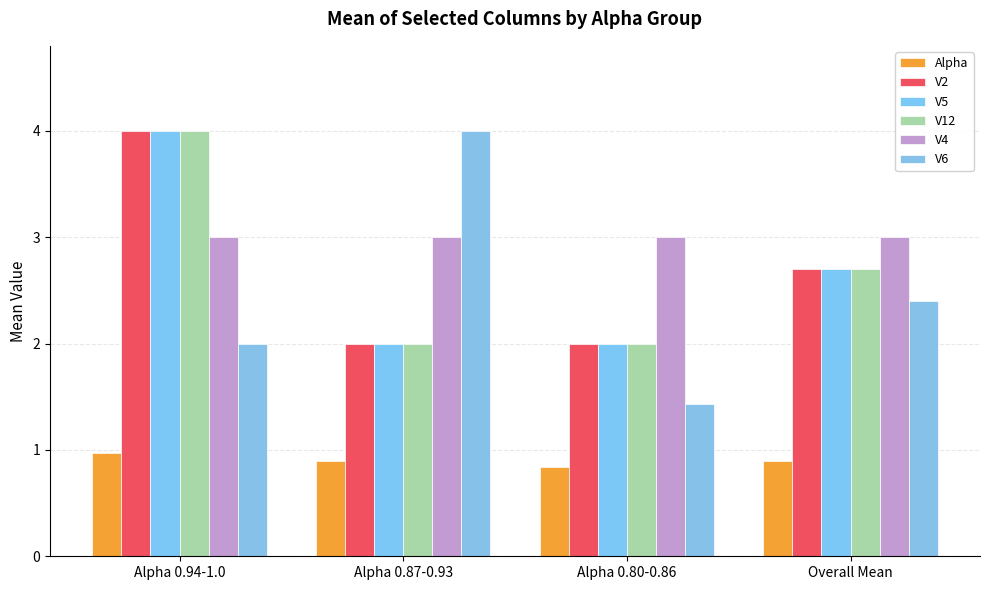

At which category is the sum across all series the highest?

Alpha 0.94-1.0